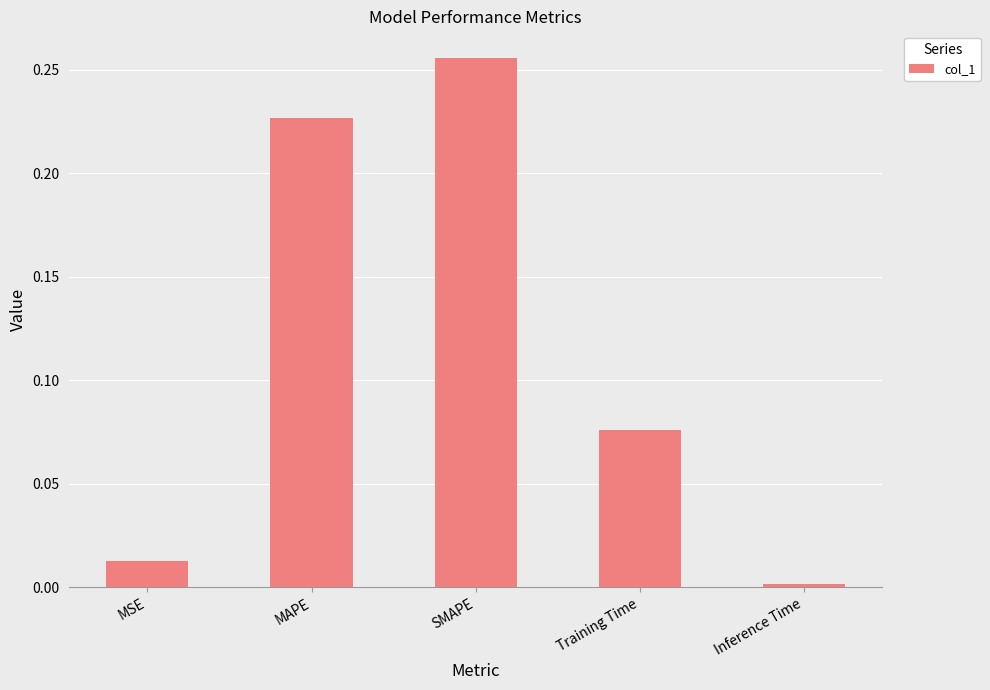

Between Training Time and SMAPE, which is larger?

SMAPE